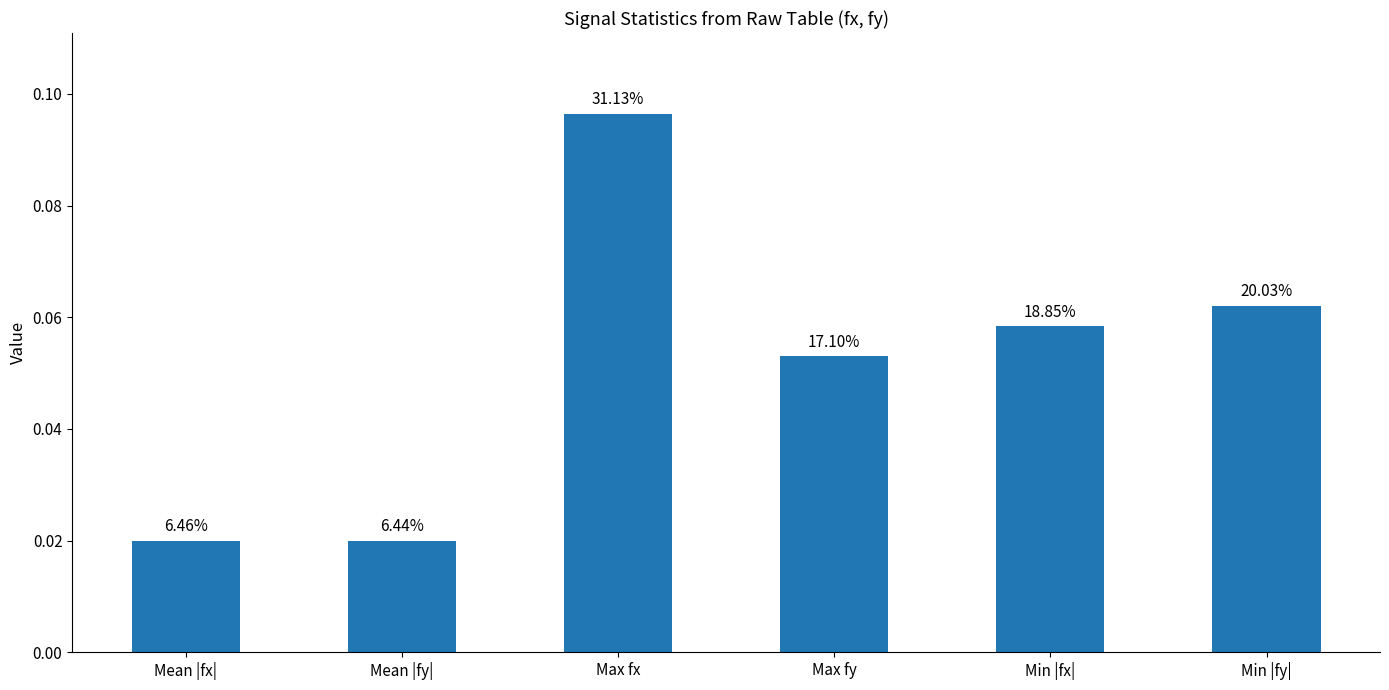

How many bars are there in total?

6